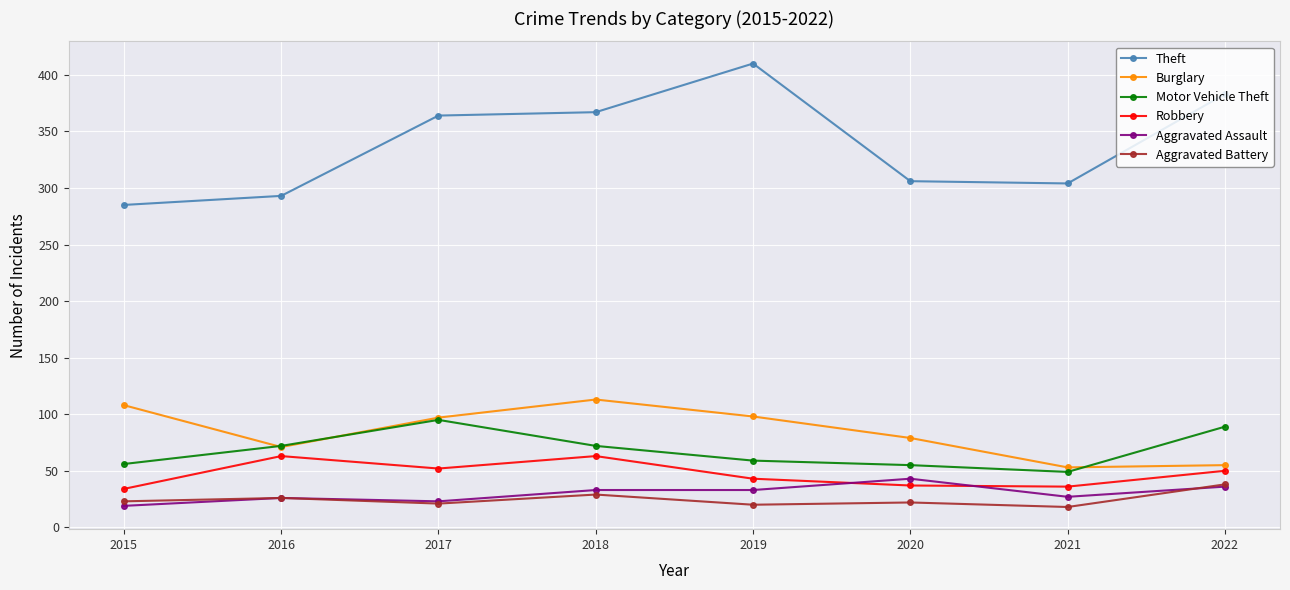

Between 2018 and 2020, which series saw the biggest shift?

Theft